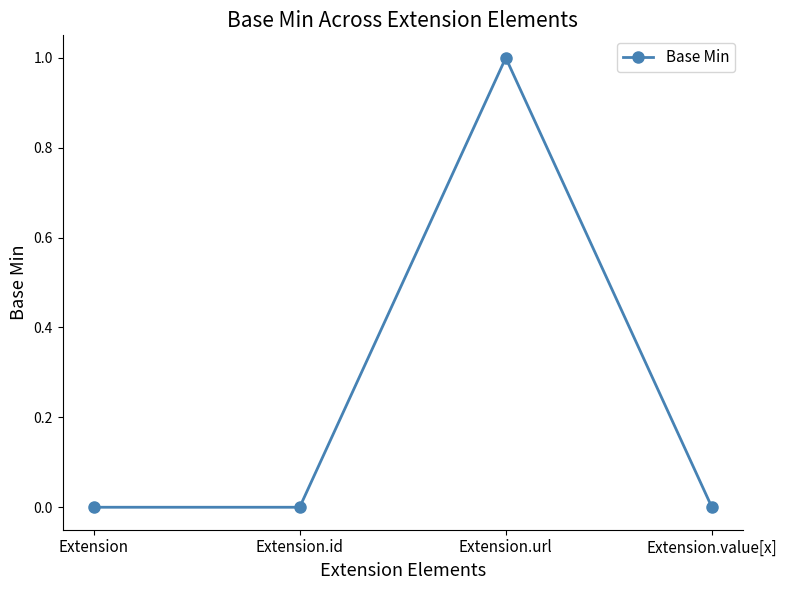

Count the values in the range 0 to 1.

4